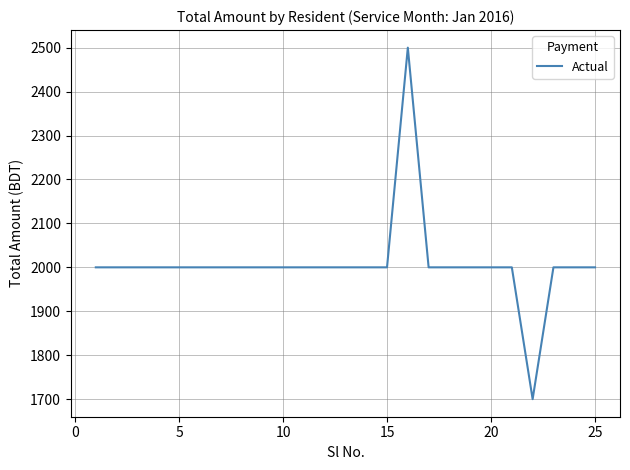

What is the difference between the maximum and minimum values?

800